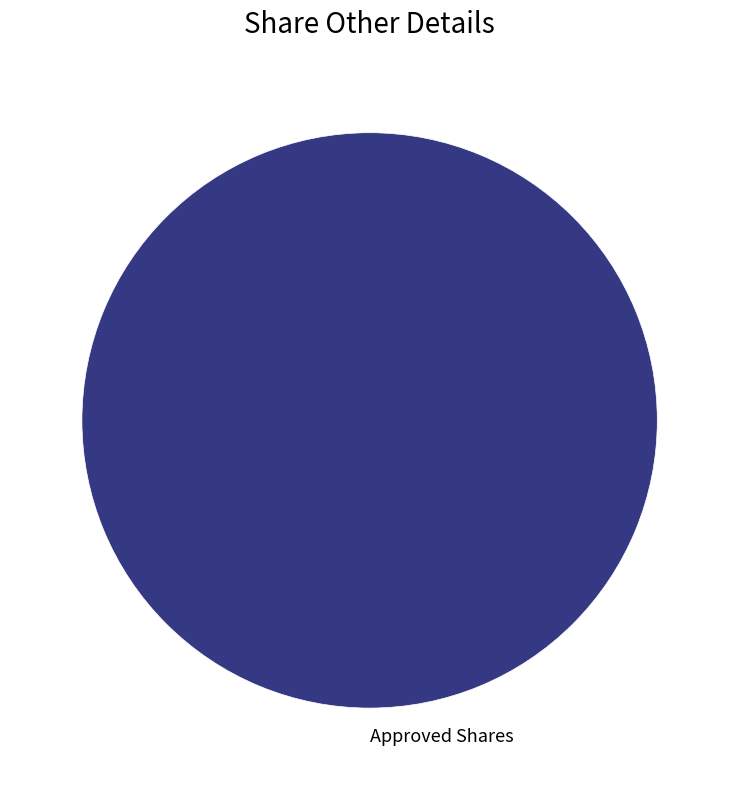

What is the majority slice?

Approved Shares